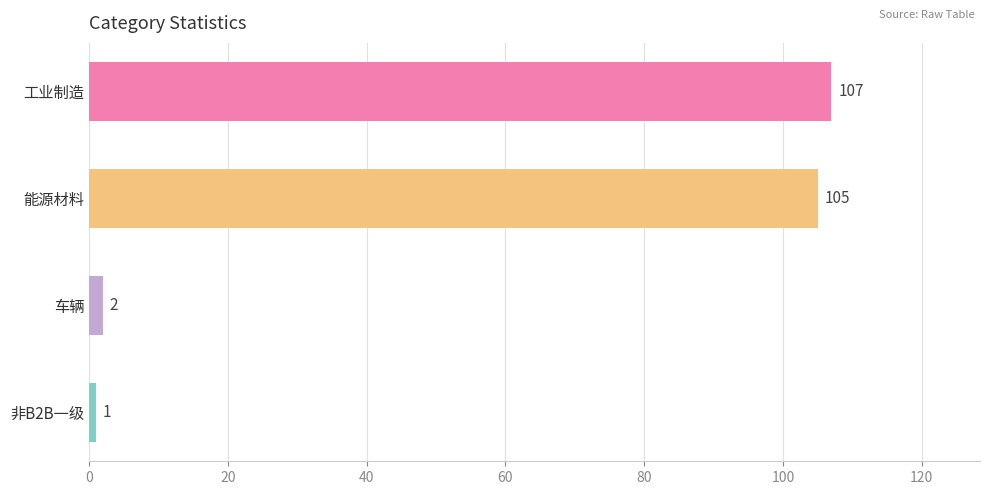

What is the minimum value shown in the chart?

1